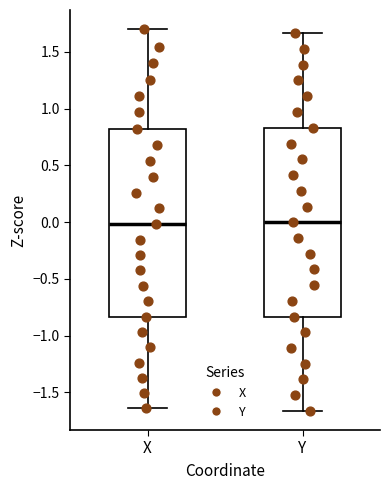

Where is the upper edge of the box for Y on the y-axis? The values are not printed on the chart, so give them approximately, as read against the axis.

0.85